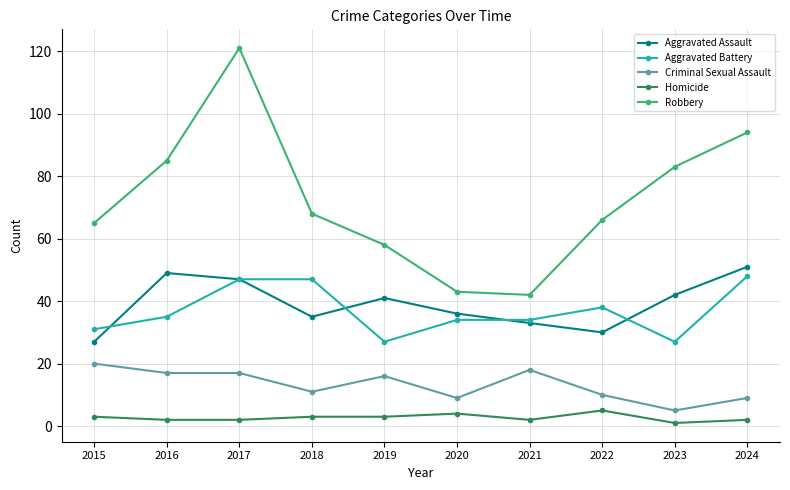

Is it true that Aggravated Battery equals 12 at 2020?

False